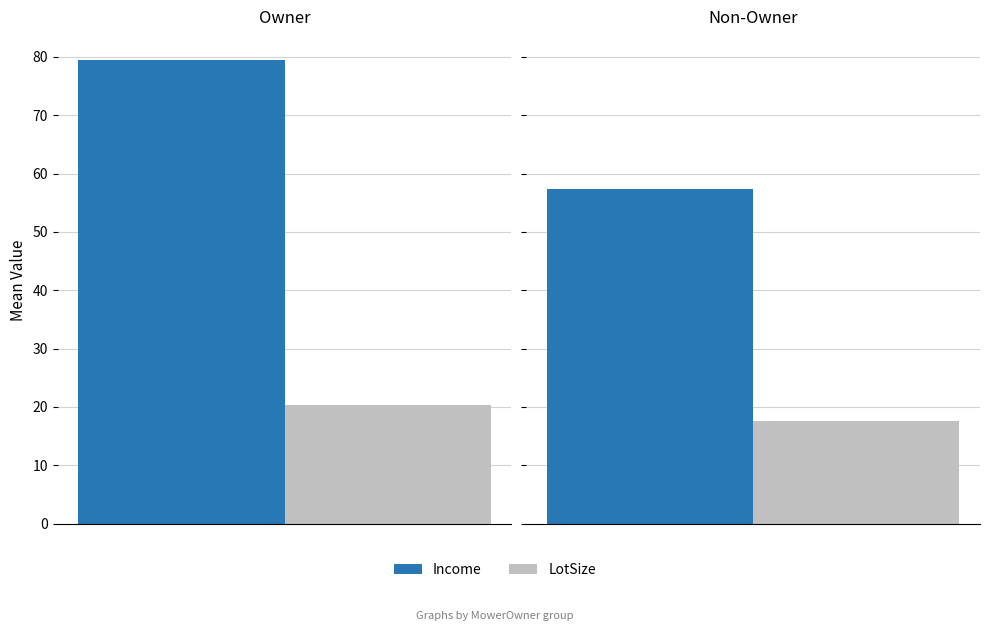

What is the approximate value of LotSize at 15?

20.4